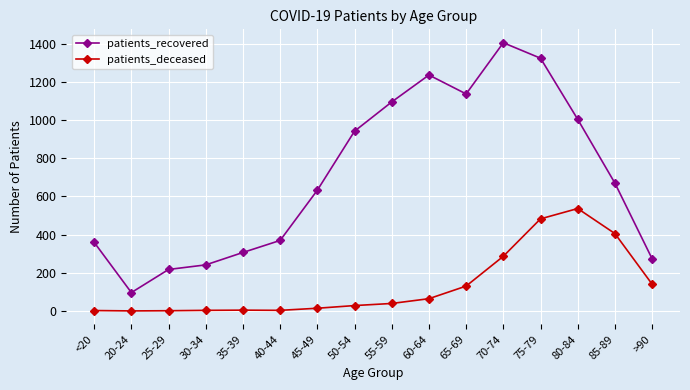

Which series has the largest range (max minus min)?

patients_recovered